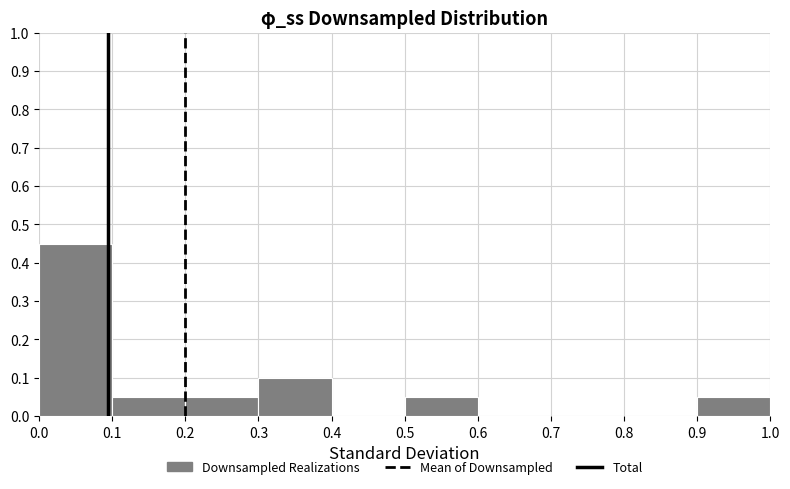

Reading left to right, list every bar in this chart as the range it spans on the x-axis followed by its height. The values are not printed on the chart, so give them approximately, as read against the axis.

0.0 to 0.1: 0.45
0.1 to 0.2: 0.05
0.2 to 0.3: 0.05
0.3 to 0.4: 0.10
0.4 to 0.5: 0
0.5 to 0.6: 0.05
0.6 to 0.7: 0
0.7 to 0.8: 0
0.8 to 0.9: 0
0.9 to 1.0: 0.05